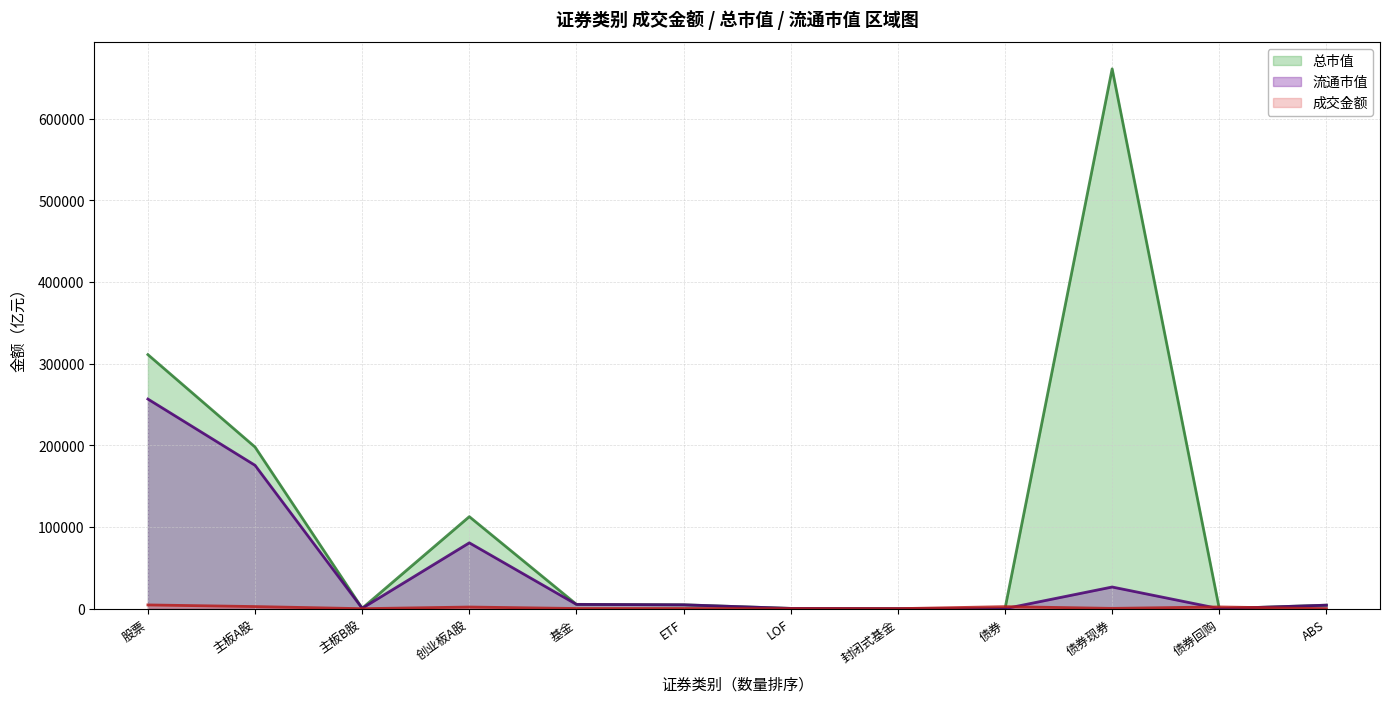

List the series in order of their peak value, lowest first.

成交金额, 流通市值, 总市值